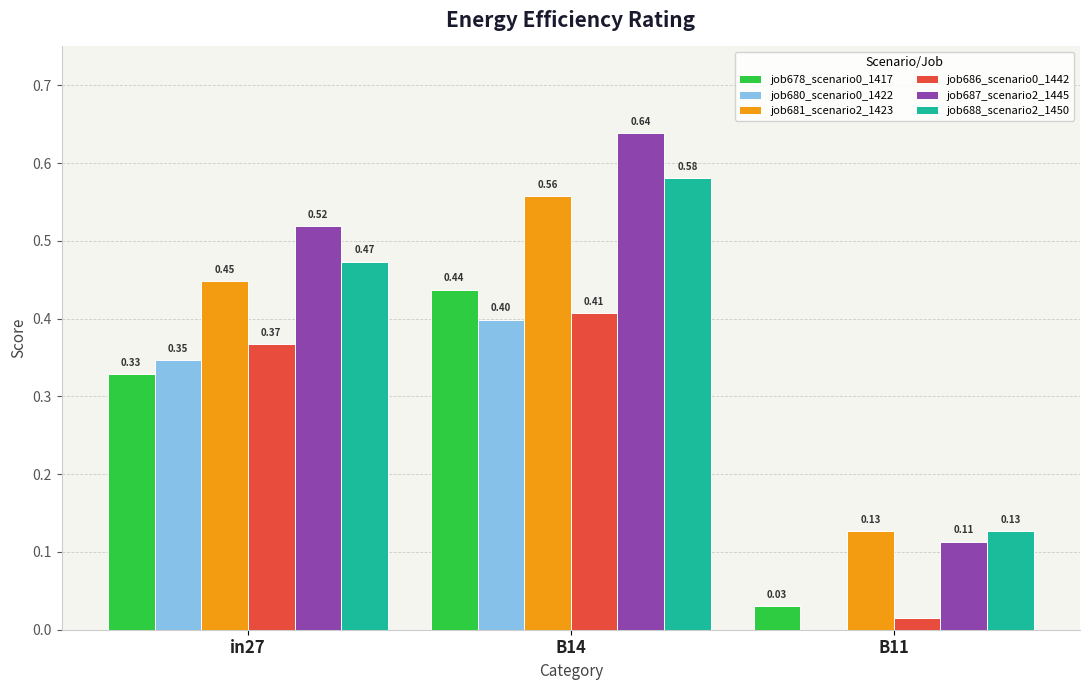

How many values in job680_scenario0_1422 are above zero?

2